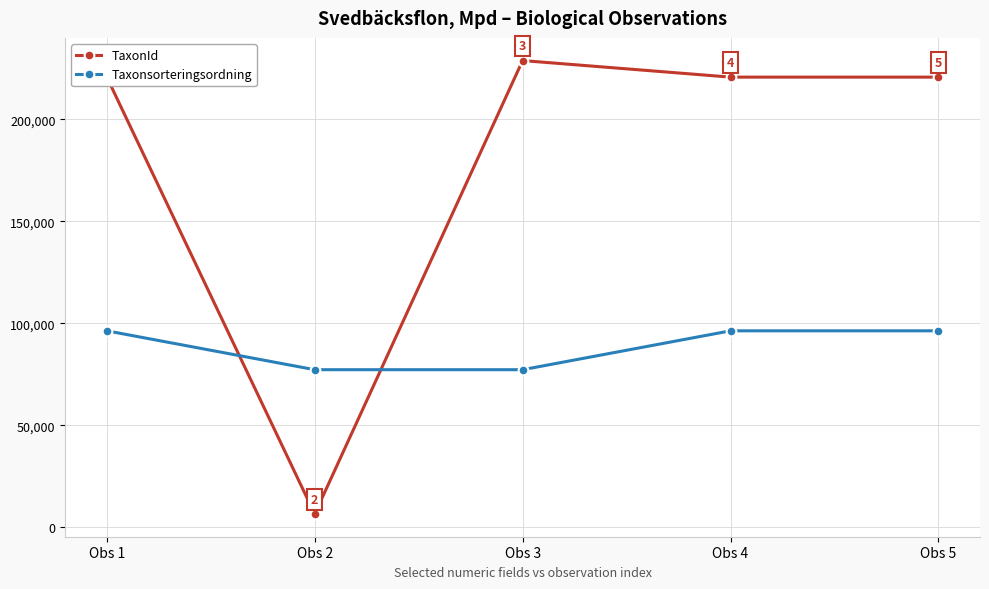

Which category has the lowest value in the TaxonId series?

Obs 2